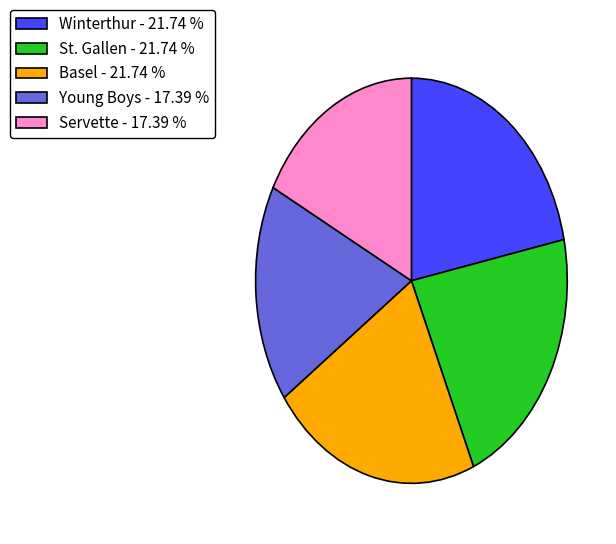

Count the number of slices in the pie.

5